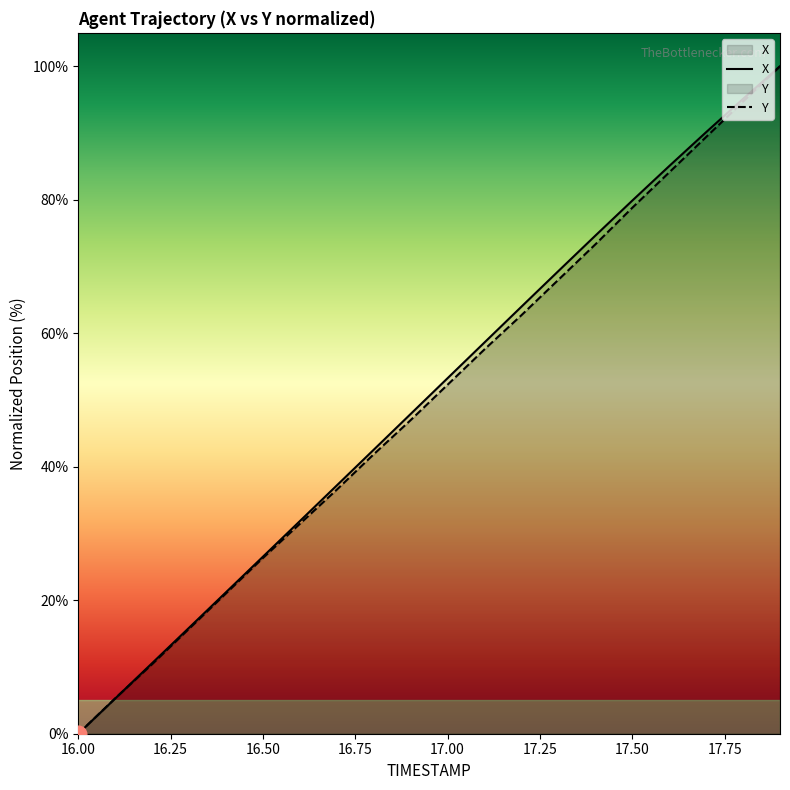

After their last crossing, which series has the higher values: X or Y?

X